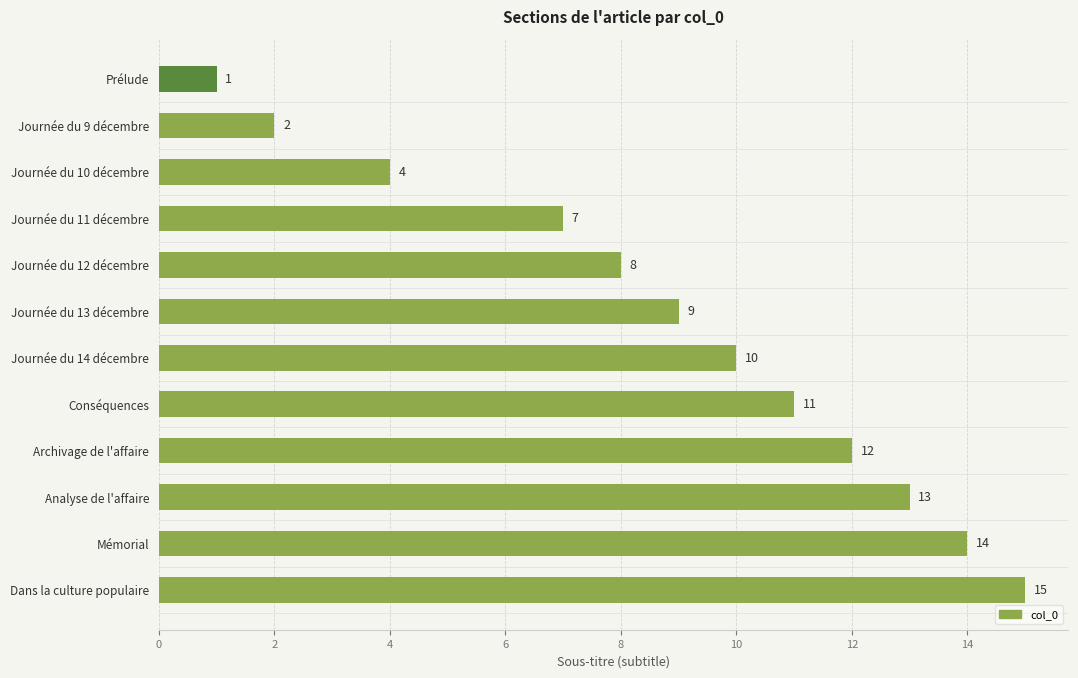

Count the number of categories in the chart.

12